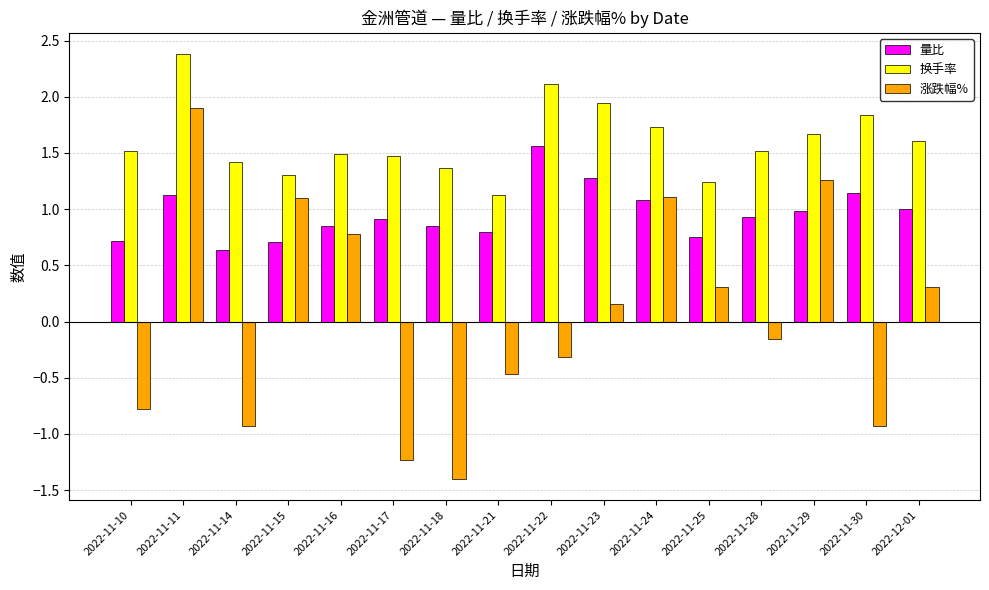

Are the bars grouped side by side (vs. stacked)?

Yes